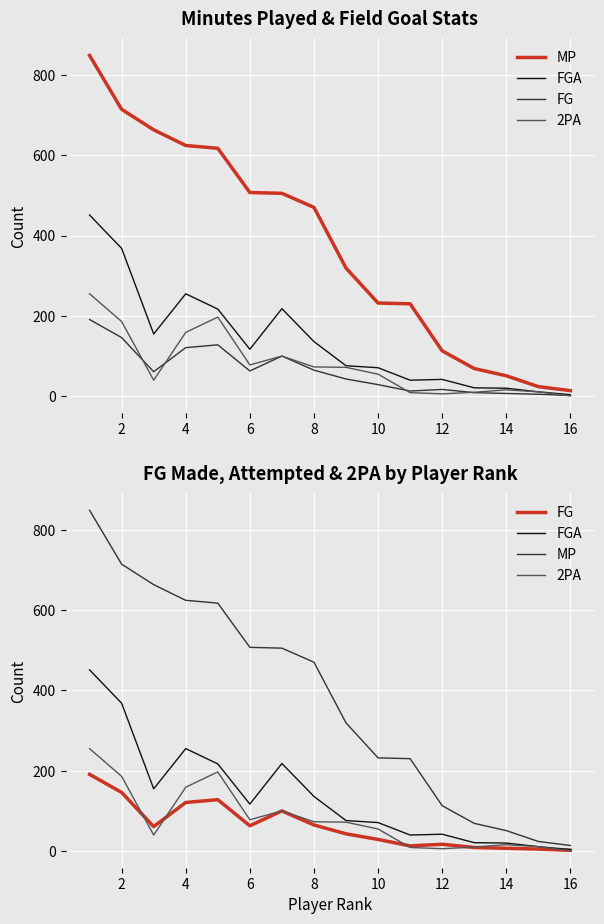

Reading left to right, what are all the values shown in this chart?

MP: 848	714	663	624	617	507	505	470	319	232	230	113	69	51	24	14
FGA: 451	368	155	255	217	117	218	136	76	71	40	42	21	20	11	4
FG: 191	146	61	121	128	63	100	65	43	29	13	17	9	7	5	2
2PA: 255	186	40	159	197	78	100	73	72	55	9	6	10	16	11	1